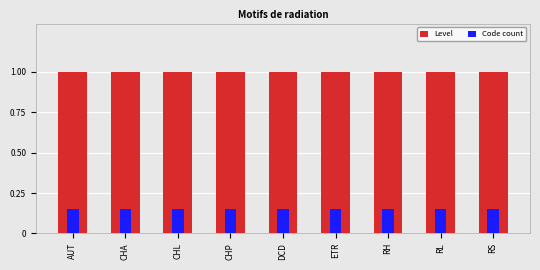

What is the approximate value of Code count at ETR?

0.1